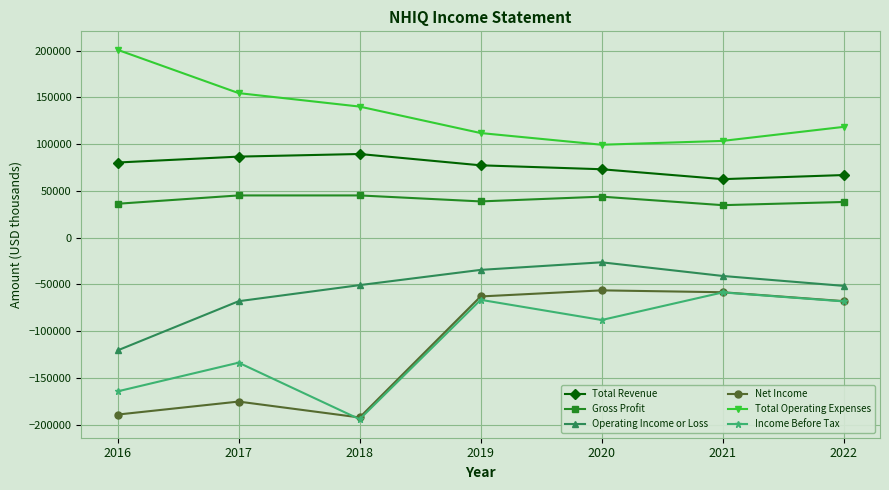

What is the difference between the highest and lowest values at 2022?

186600